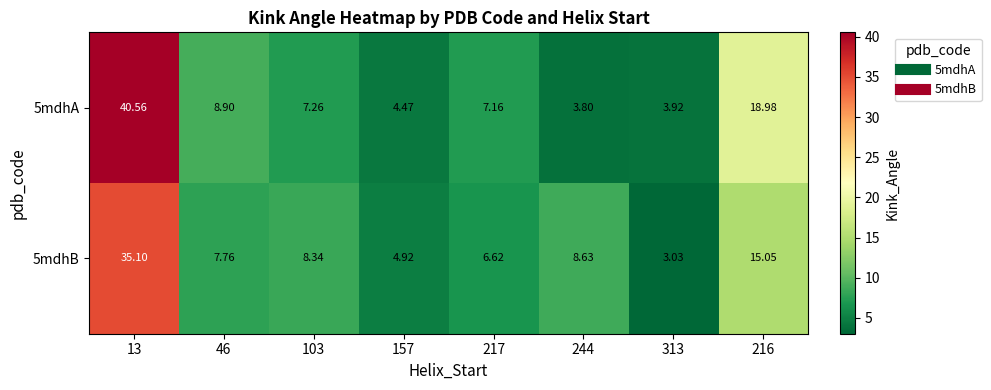

List the series in order of their peak value, highest first.

5mdhA, 5mdhB